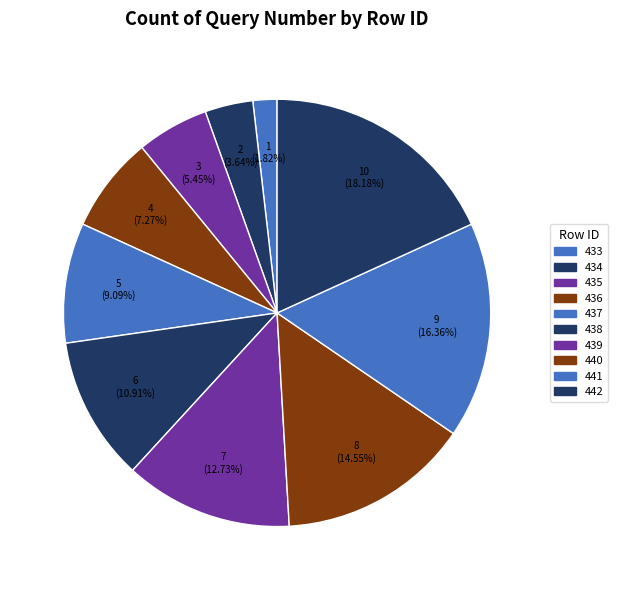

Count the number of slices in the pie.

10